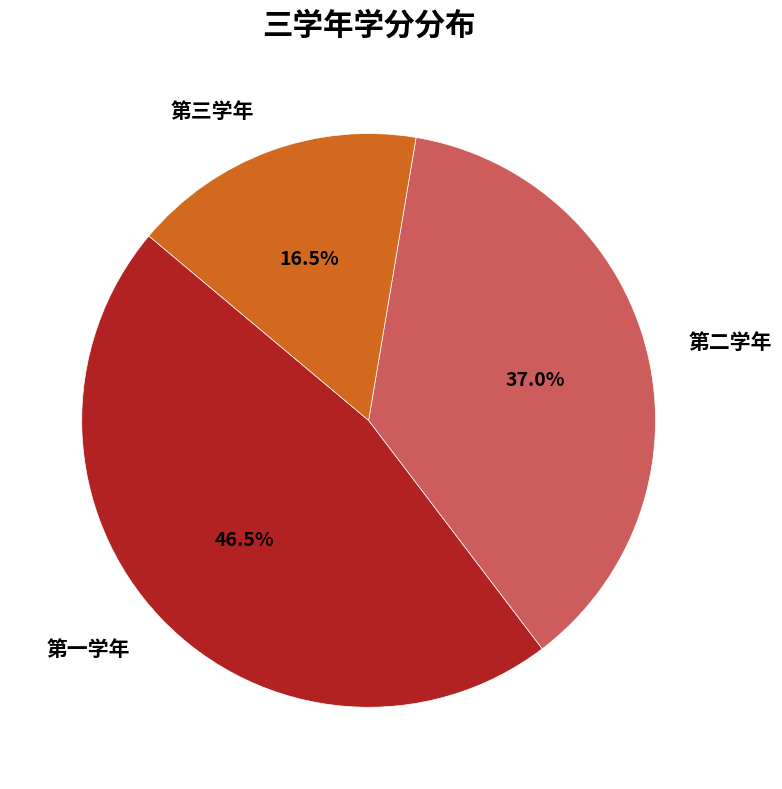

Rank the categories by value from highest to lowest.

第一学年, 第二学年, 第三学年